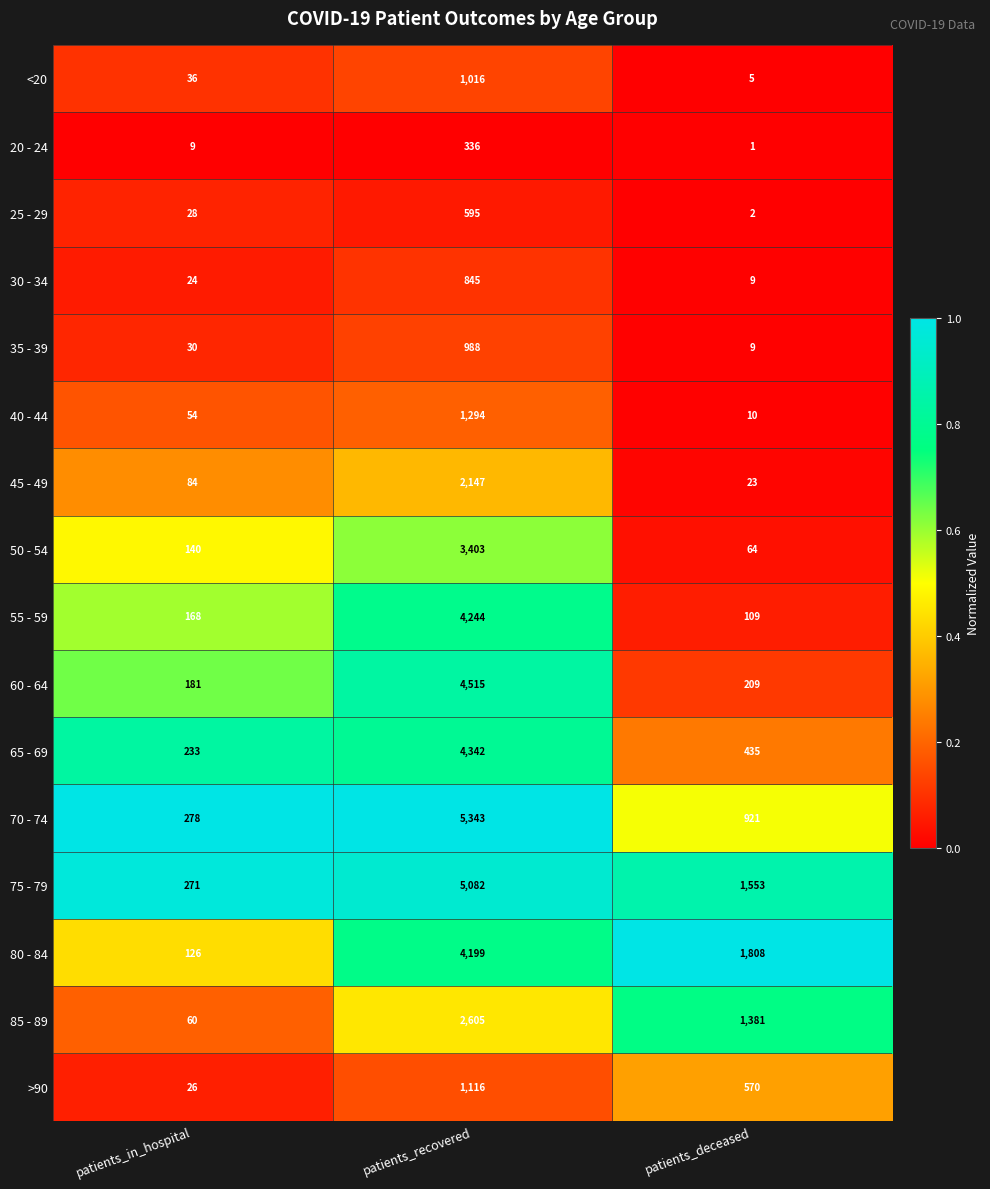

The value of 60 - 64 at patients_recovered is 6090. True or false?

False